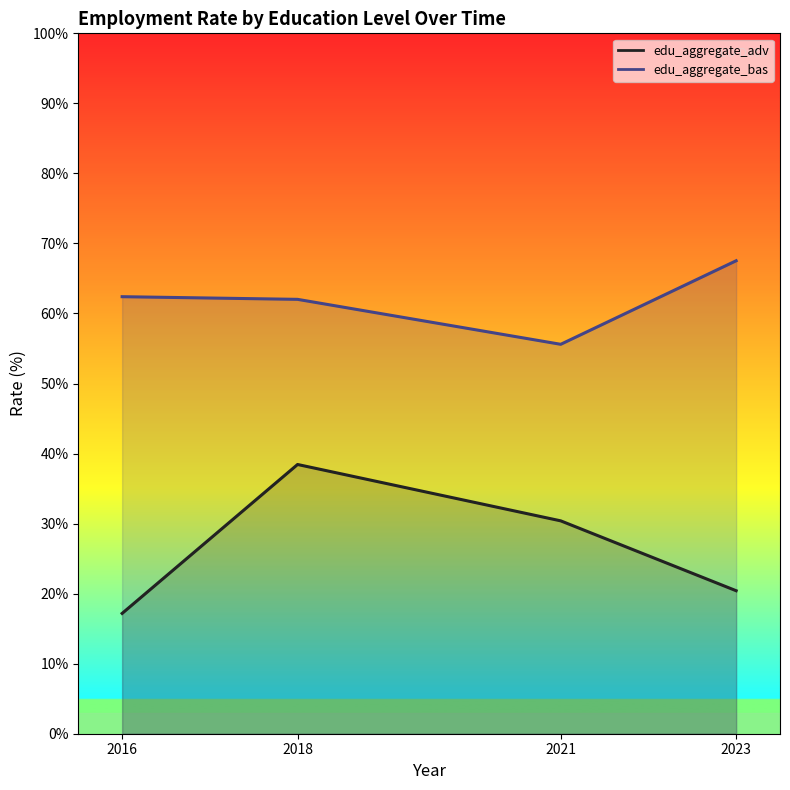

Between 2021 and 2018, which is larger?

2018